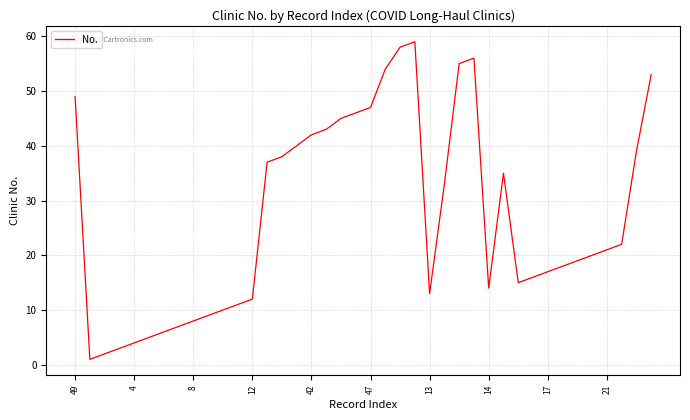

What is the greatest value displayed?

59